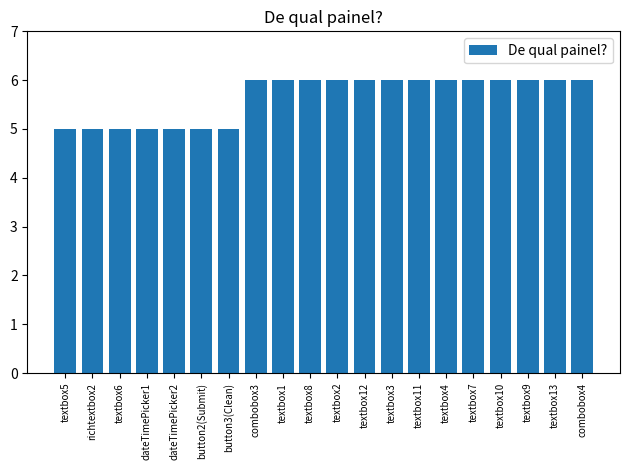

What is the maximum value shown in the chart?

6